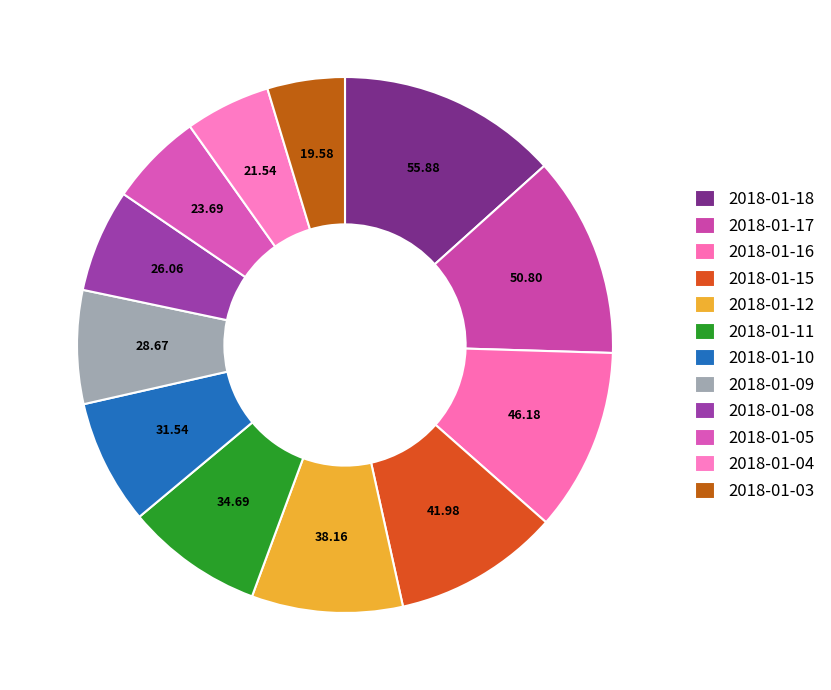

What is the change in value from 2018-01-15 to 2018-01-11?

-7.3